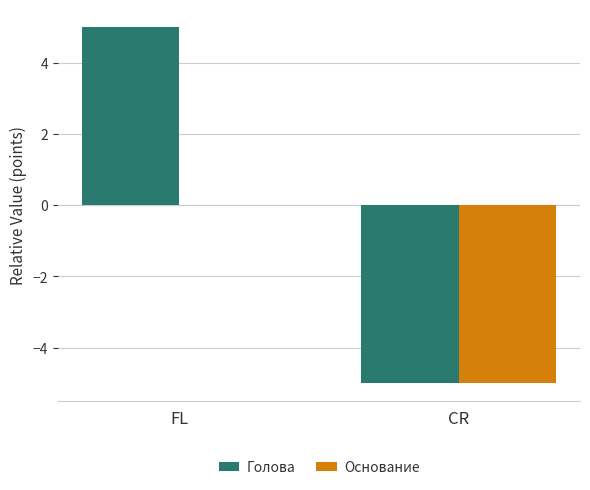

Which series changed the most between FL and CR?

Голова